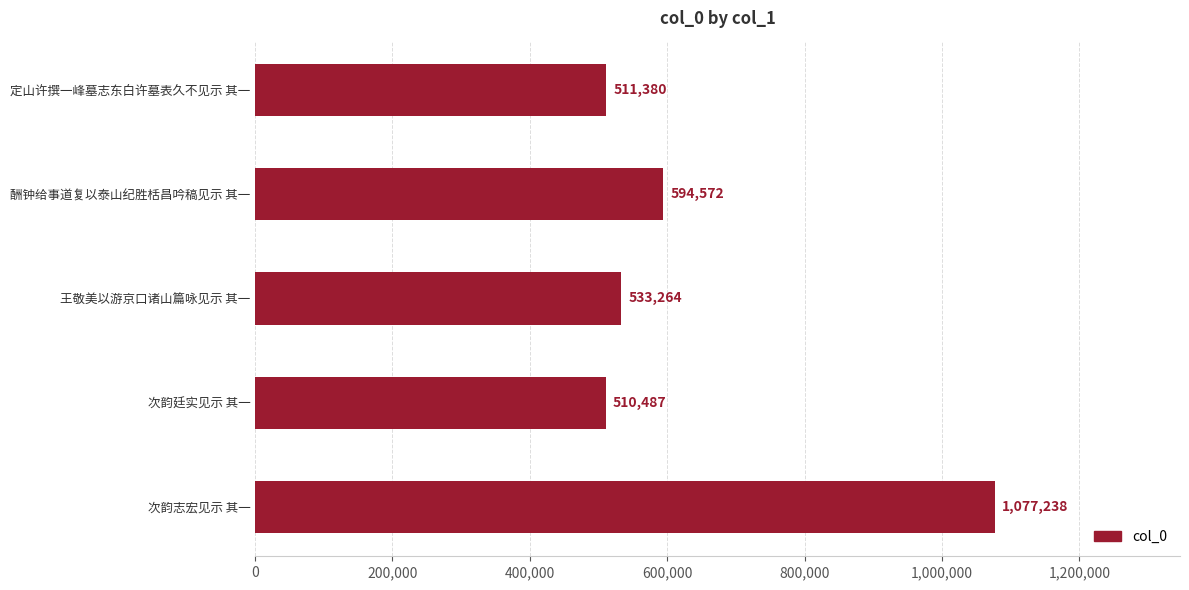

How many bars are there in total?

5